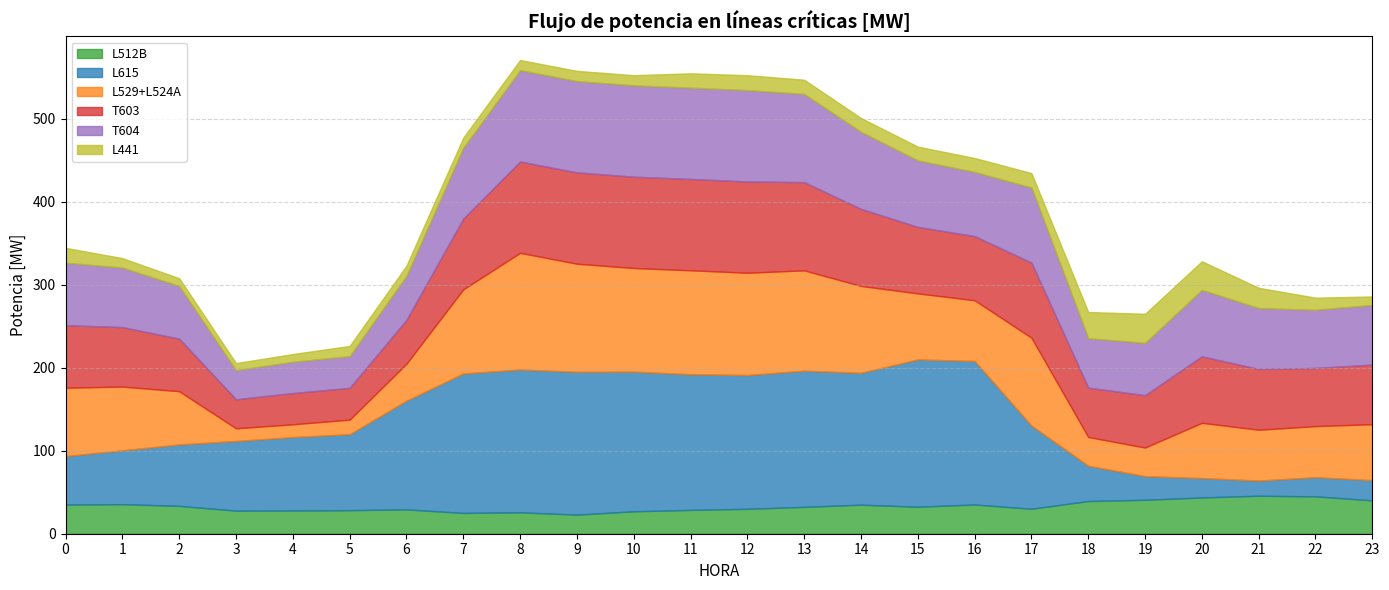

At which label does L615 first exceed 100?

6